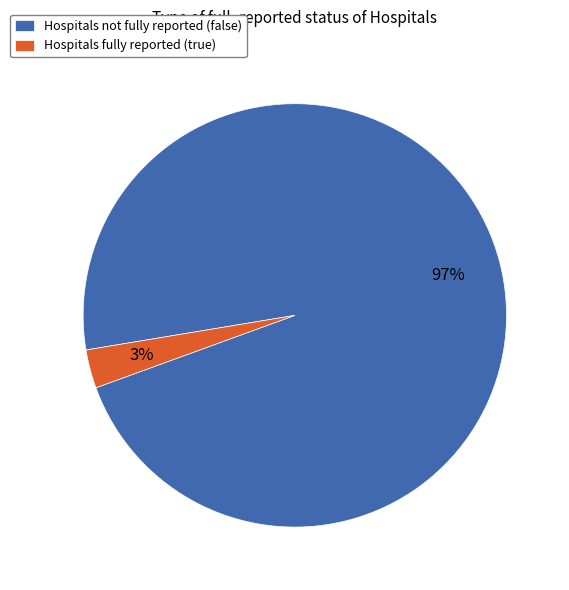

What percentage is the Hospitals fully reported (true) slice, to the nearest percent?

3%